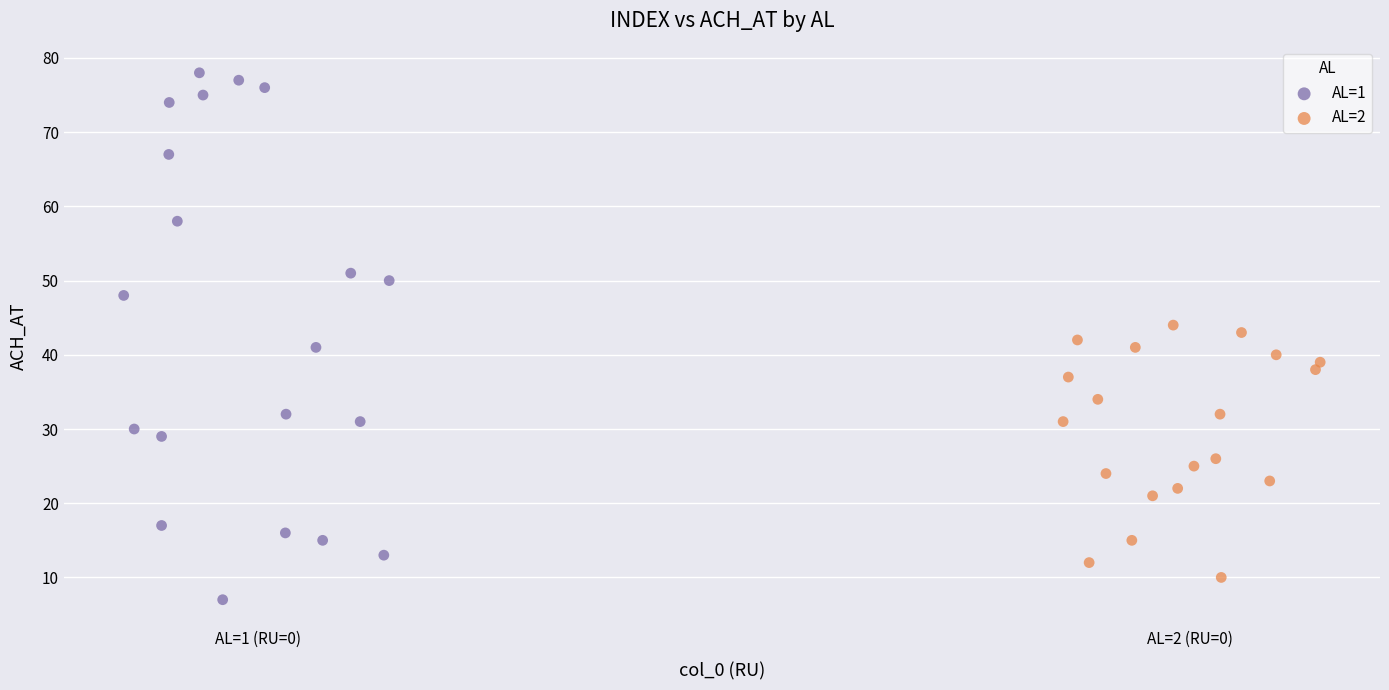

What are all the series names shown in the legend?

AL=1, AL=2